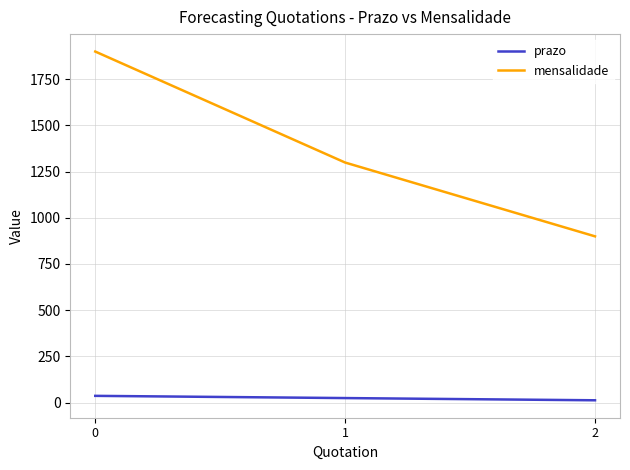

Which category has the lowest value in the mensalidade series?

2